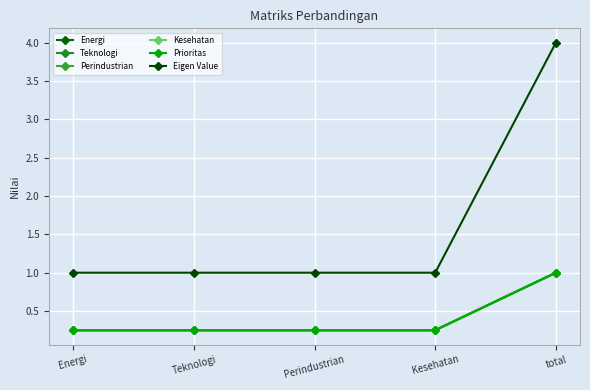

What is the average value of the Eigen Value series?

1.6